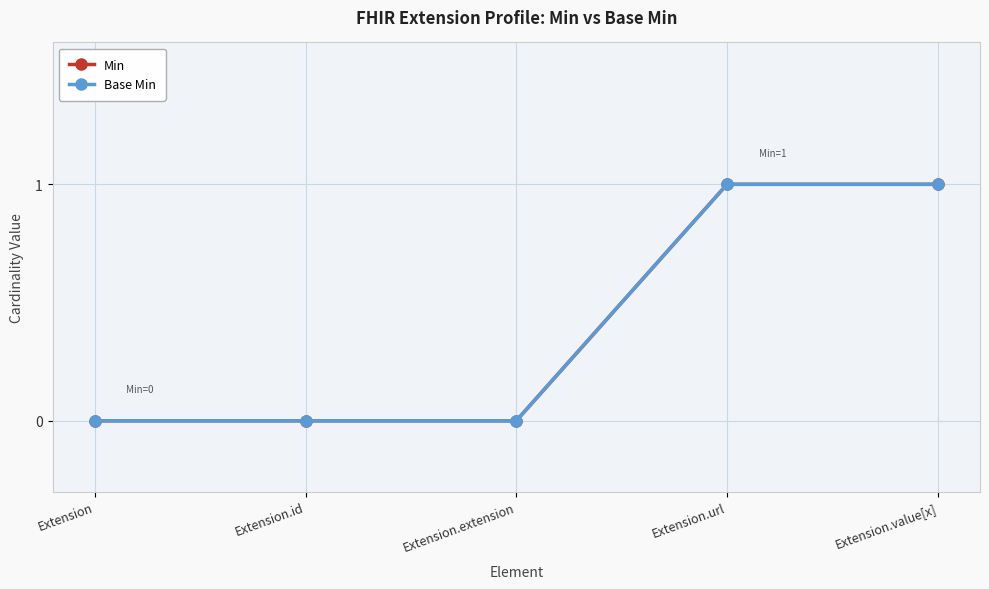

True or false: Min and Base Min intersect in this chart.

False